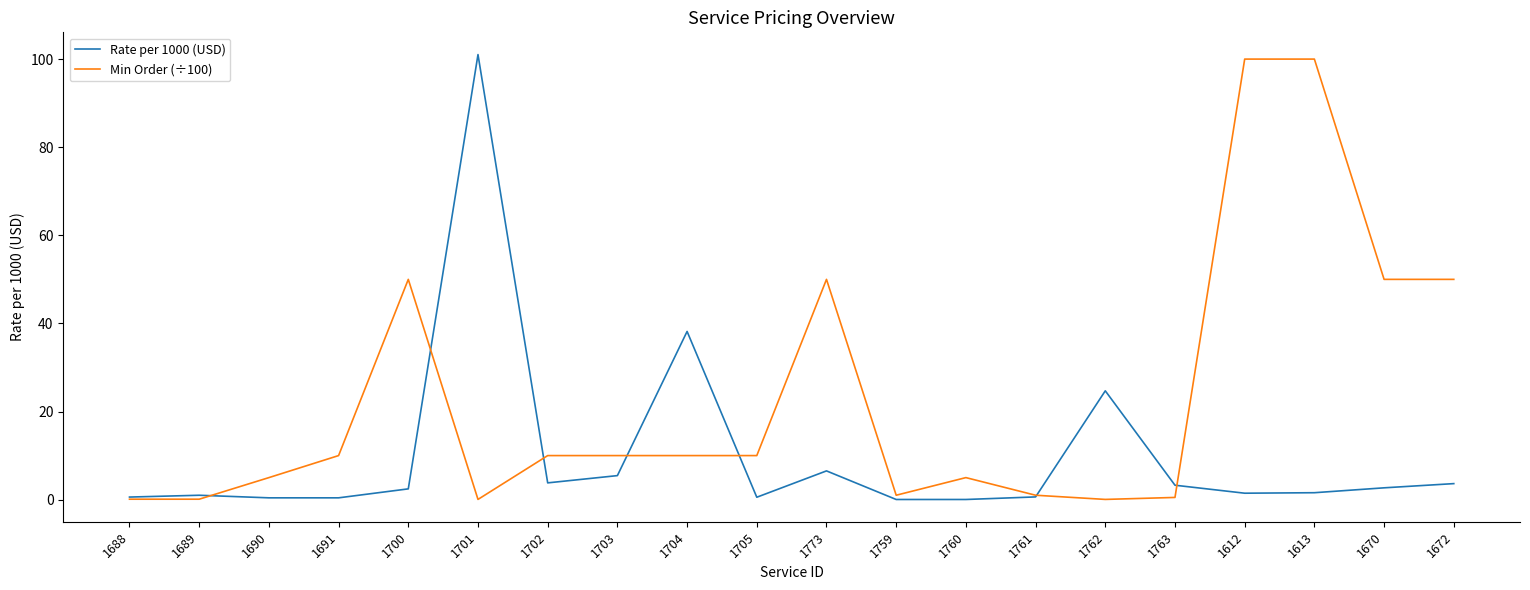

Rank the series by their average value, from highest to lowest.

Min Order (÷100), Rate per 1000 (USD)